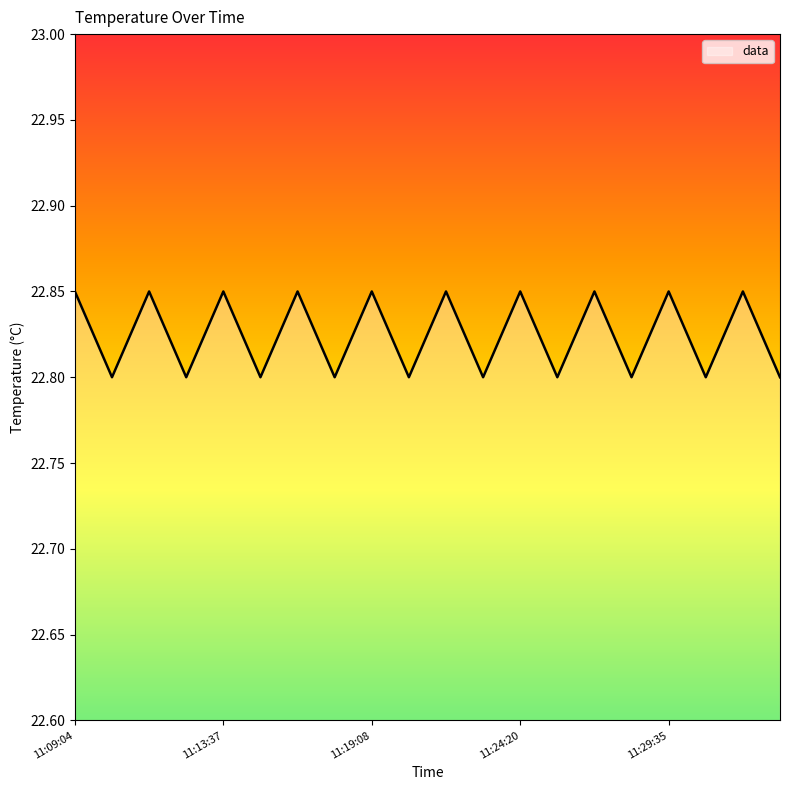

What is the minimum value shown in the chart?

22.8